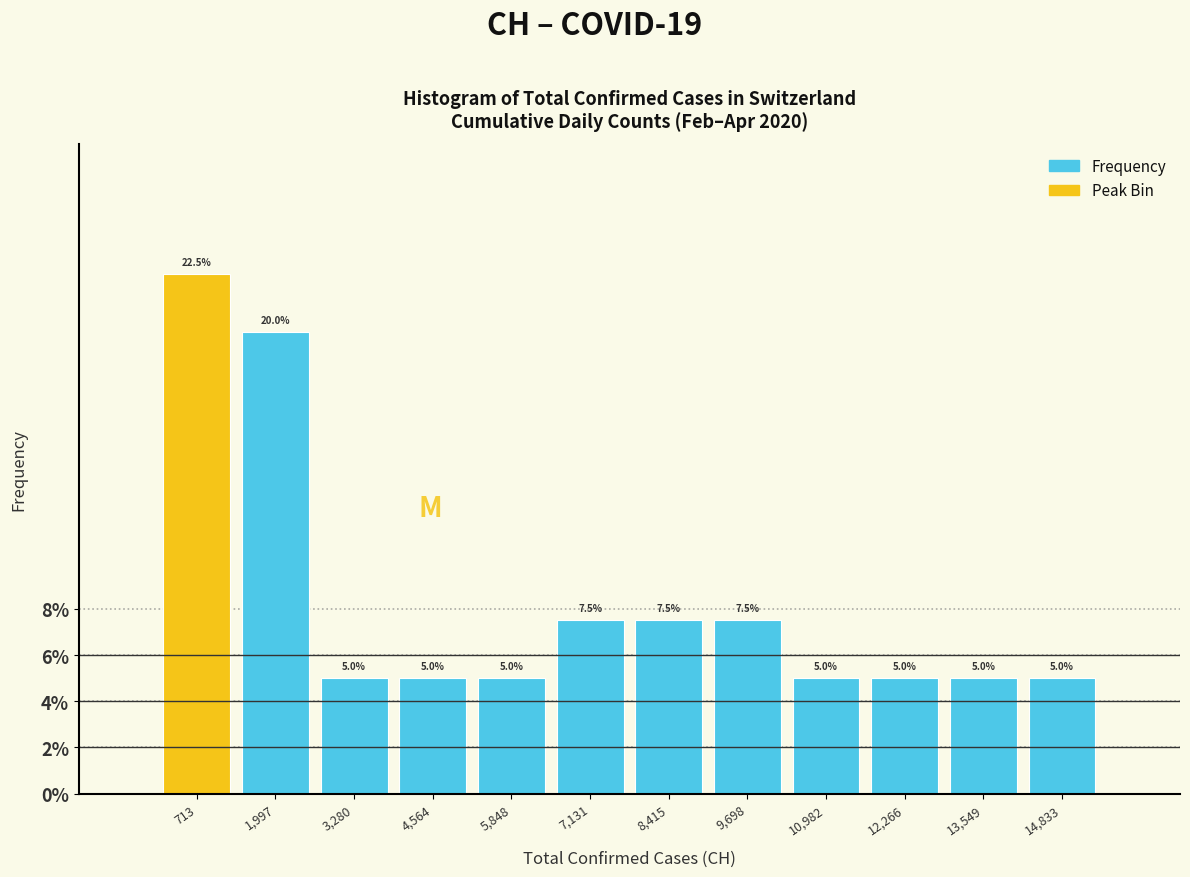

How tall is the bar that spans 5200 to 6400 on the x-axis? The bar edges are not printed on the chart, so give them approximately, as read against the axis.

5.0